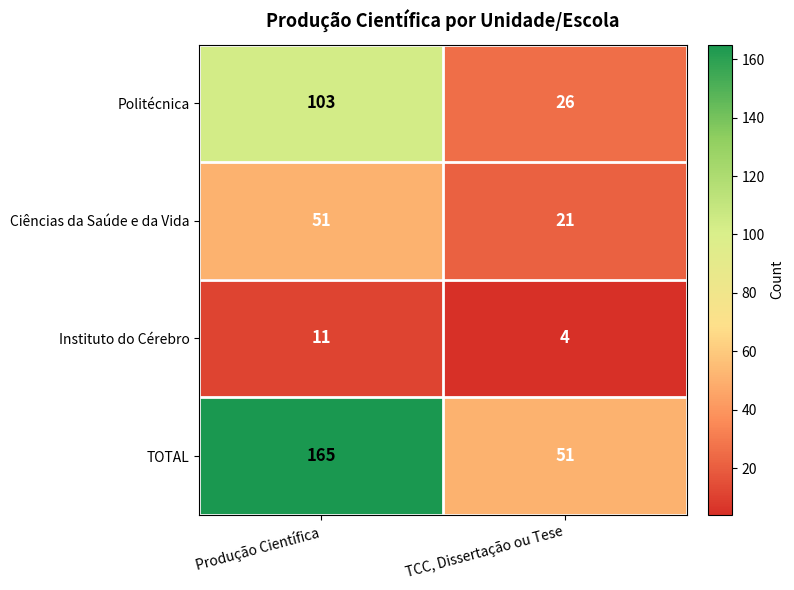

Rank the series at Produção Científica from highest to lowest value.

TOTAL, Politécnica, Ciências da Saúde e da Vida, Instituto do Cérebro